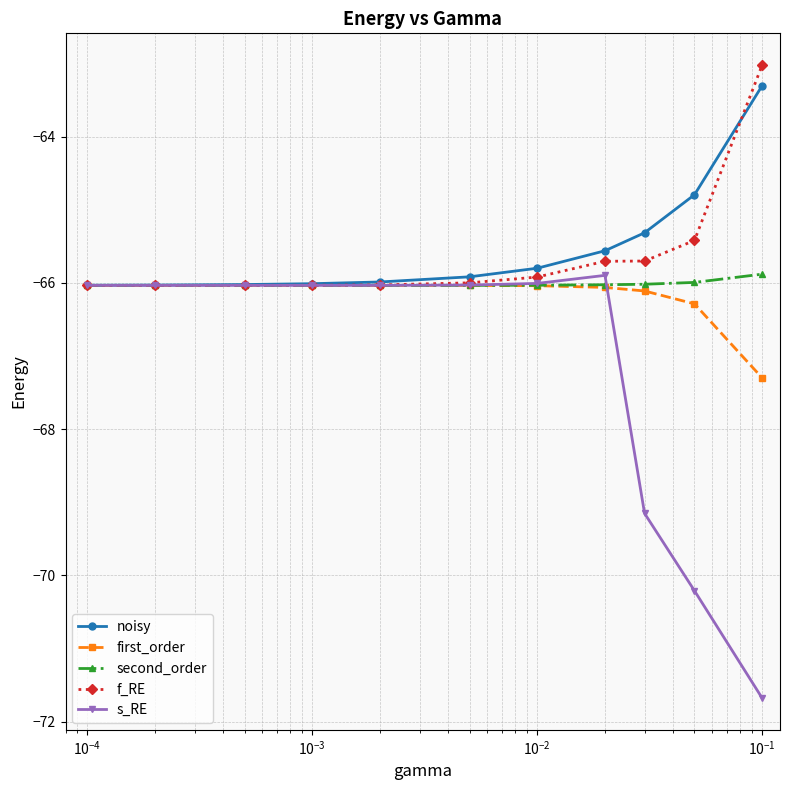

Which series has the largest total across all categories?

noisy